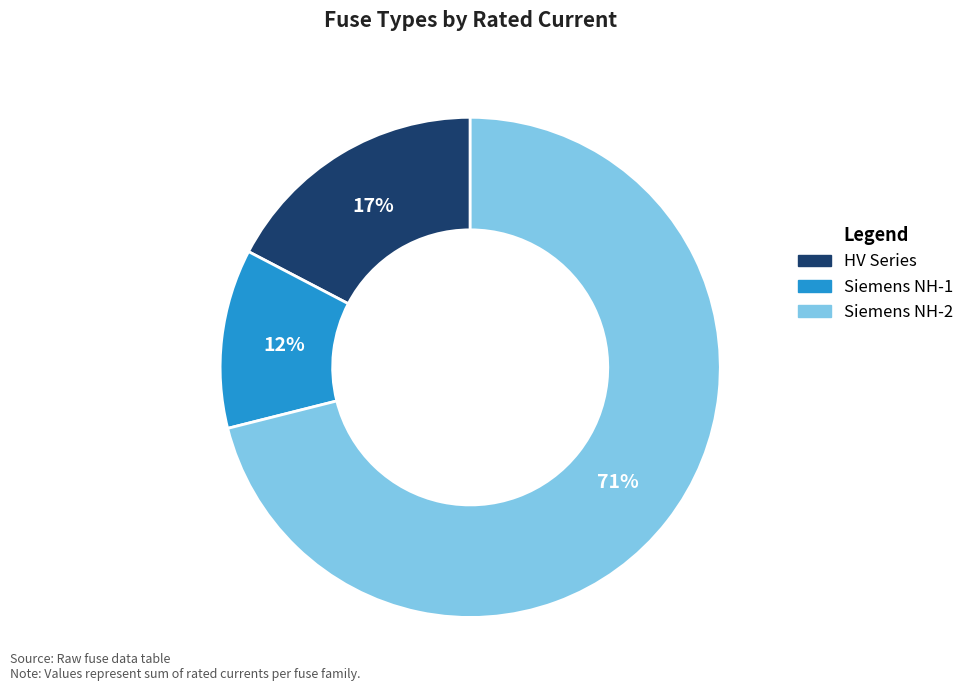

Do Siemens NH-1 and Siemens NH-2 together represent more than half of the pie?

Yes